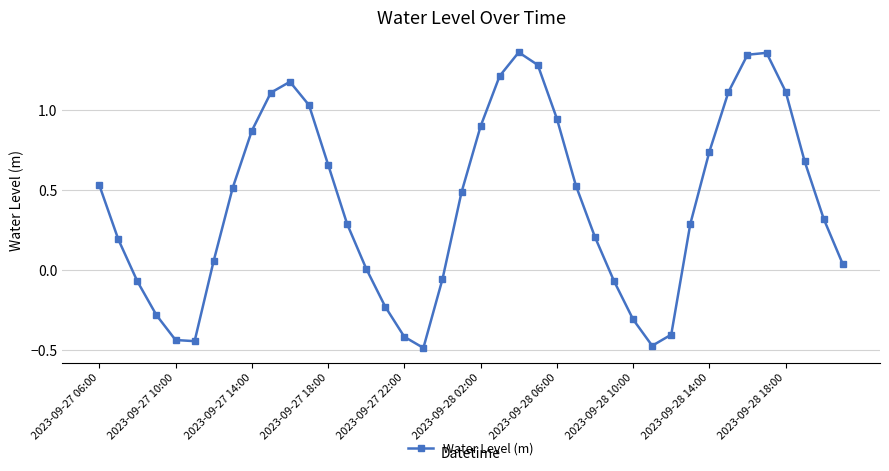

How many points are higher than both their immediate neighbors (excluding endpoints)?

3